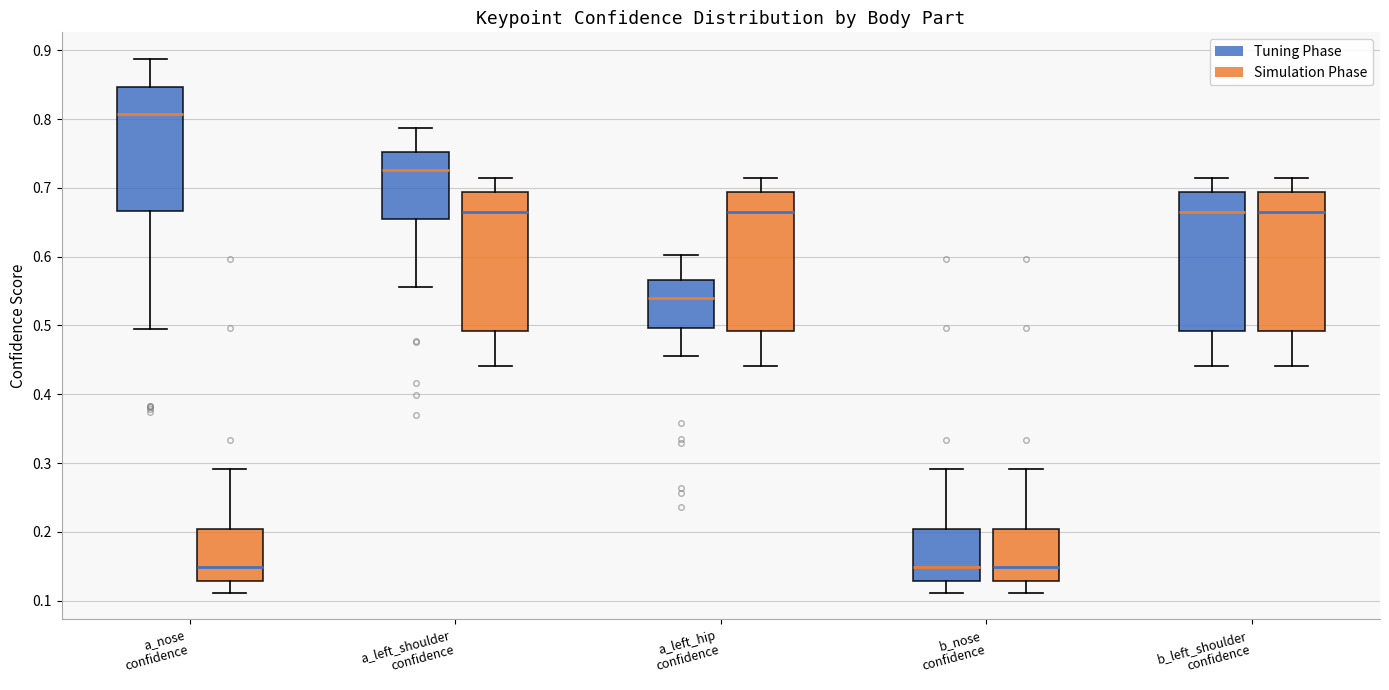

Where does the upper whisker of the box for a_nose confidence (Simulation Phase) end on the y-axis? The values are not printed on the chart, so give them approximately, as read against the axis.

0.29